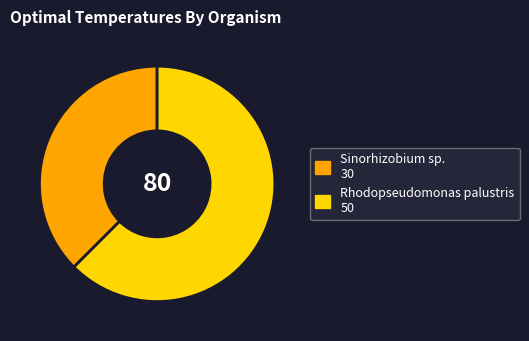

How many slices are in this pie chart?

2